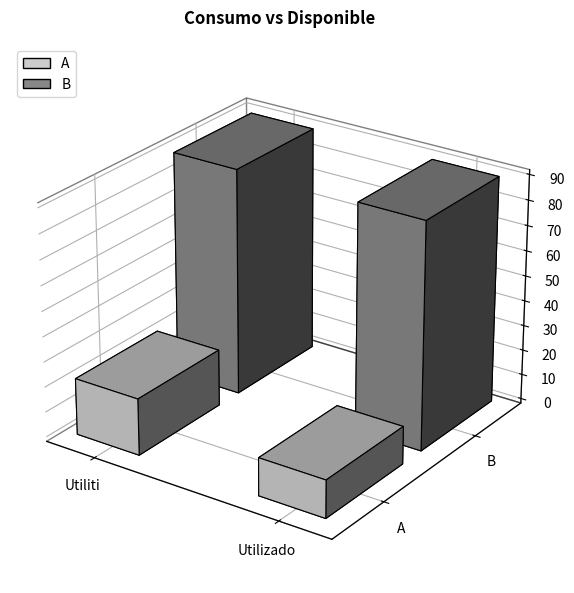

What is the difference between the maximum and minimum values in the A series?

7.5